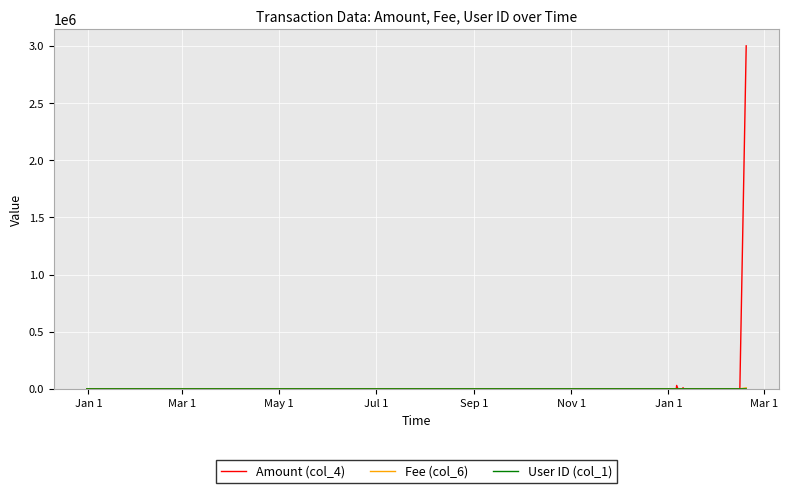

Which series has the largest range (max minus min)?

Amount (col_4)